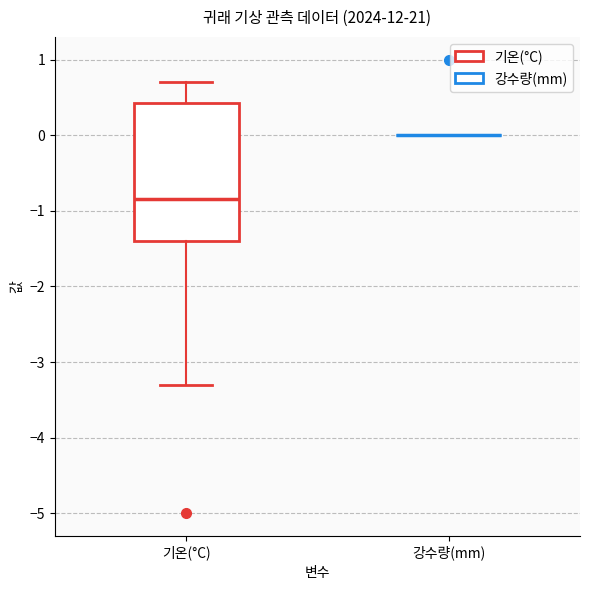

Reading left to right, read every box against the y-axis: the position of its median line, the range the box covers, and the ends of its whiskers. The values are not printed on the chart, so give them approximately, as read against the axis.

기온(°C): median -0.8, box -1.4 to 0.4, whiskers -3.3 to 0.7
강수량(mm): box collapsed to a line at 0.0, whiskers 0.0 to 0.0